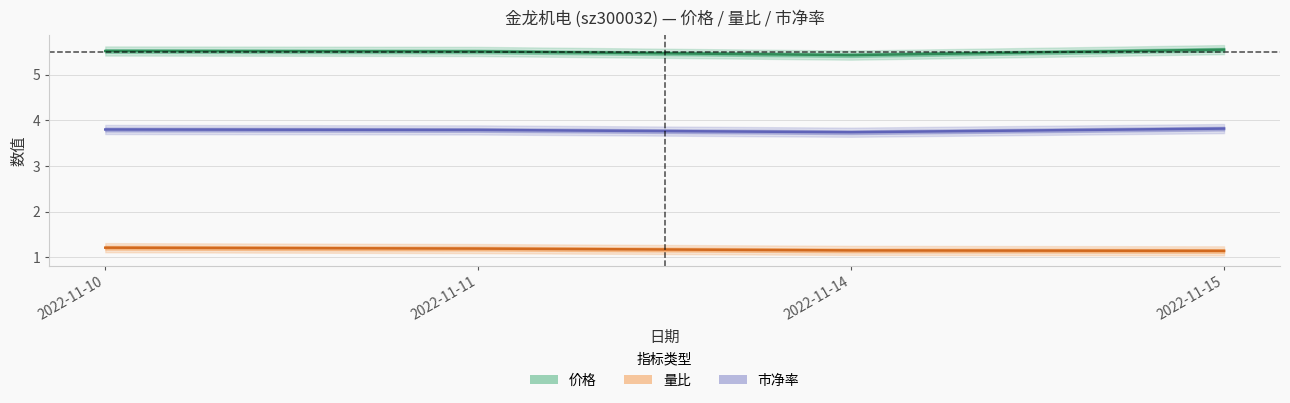

What are all the series names shown in the legend?

价格, 量比, 市净率